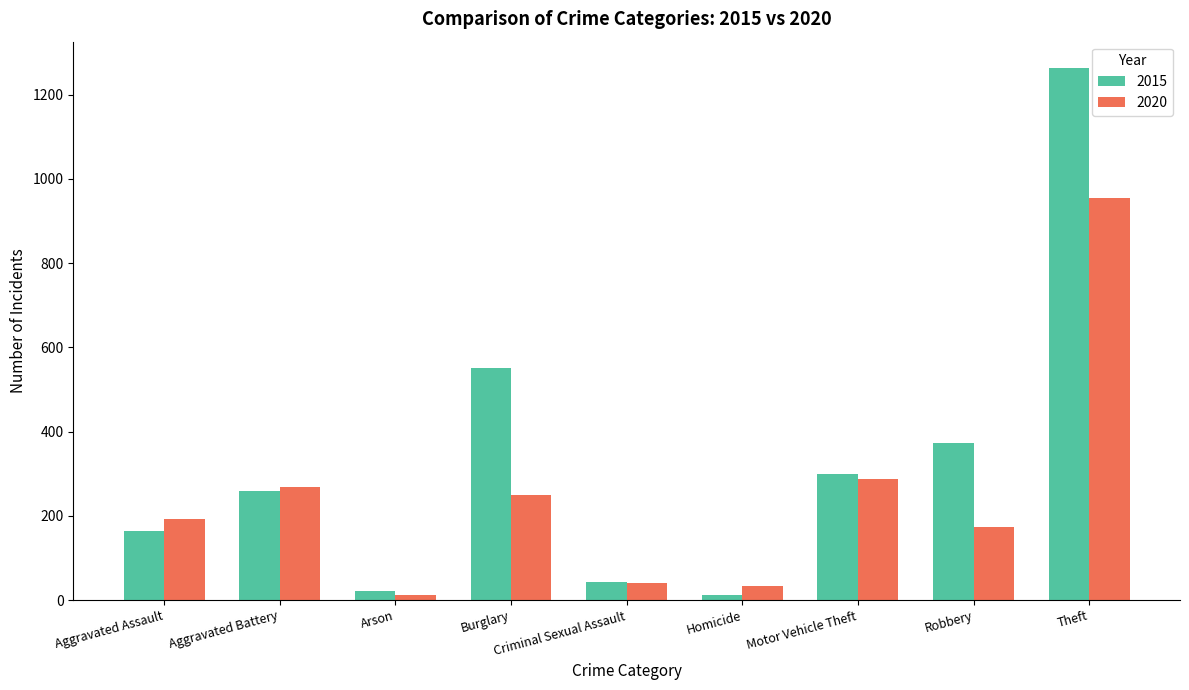

What is the difference between the second highest and minimum values in the 2020 series?

275